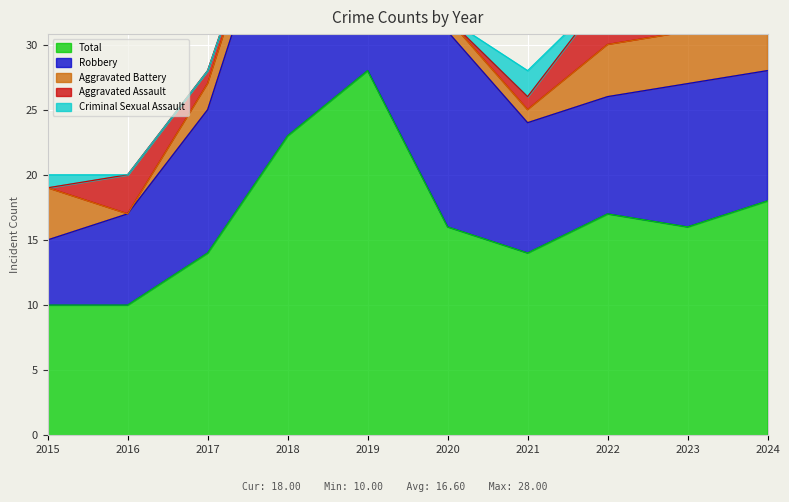

Rank the series by their maximum value, from highest to lowest.

Total, Robbery, Aggravated Battery, Aggravated Assault, Criminal Sexual Assault